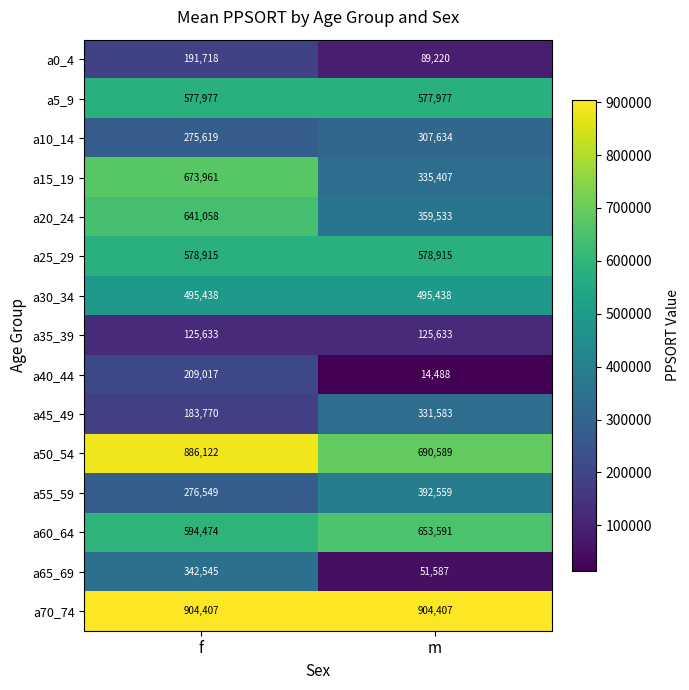

What is the difference between the highest and lowest values at m?

889919